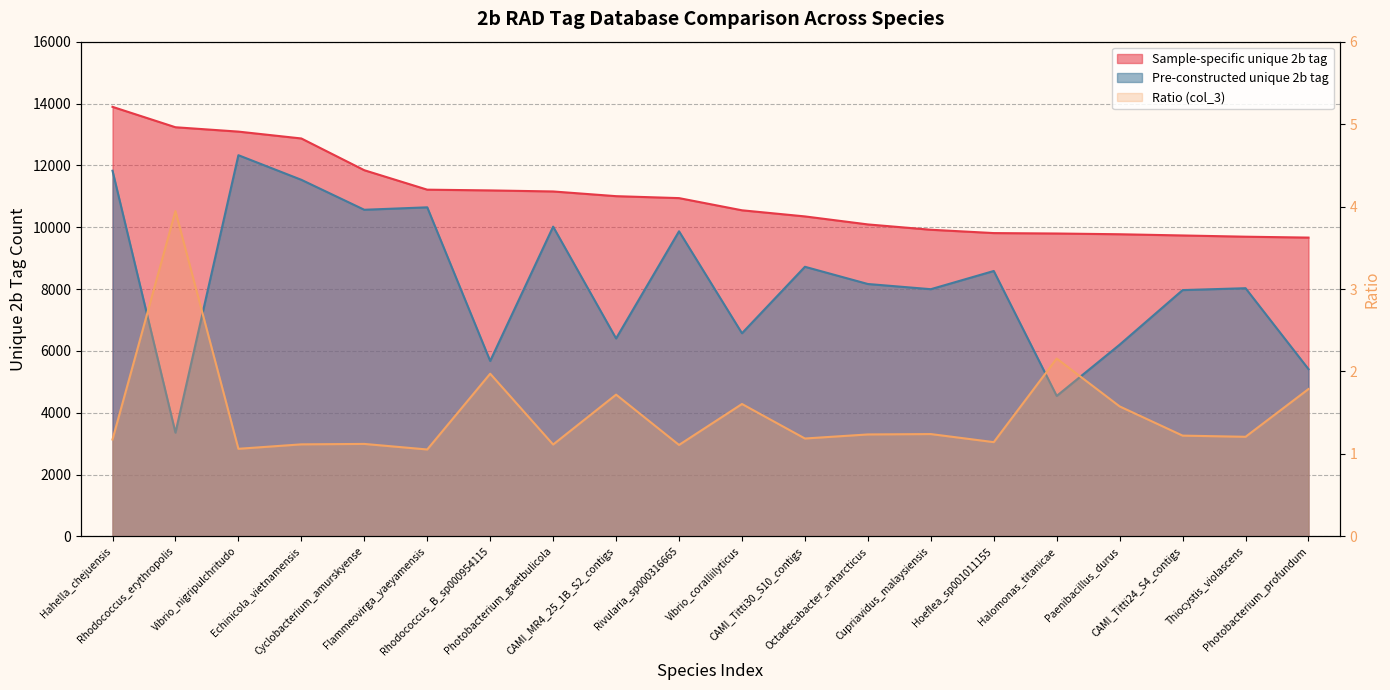

Rank the series by their maximum value, from highest to lowest.

Sample-specific unique 2b tag, Pre-constructed unique 2b tag, Ratio (col_3)